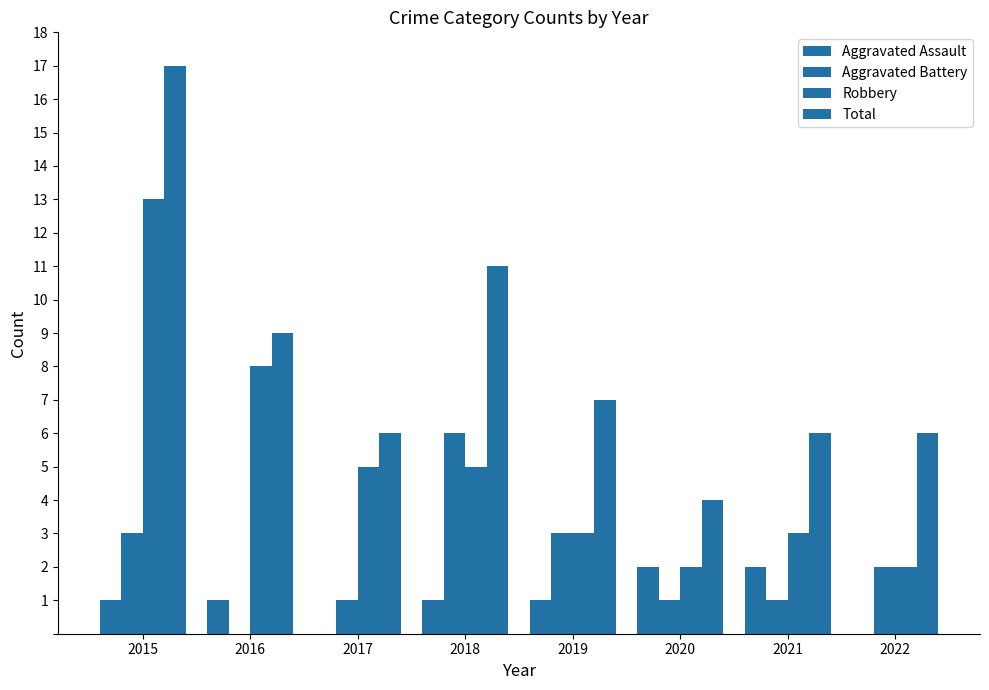

How many series are shown in this chart?

4